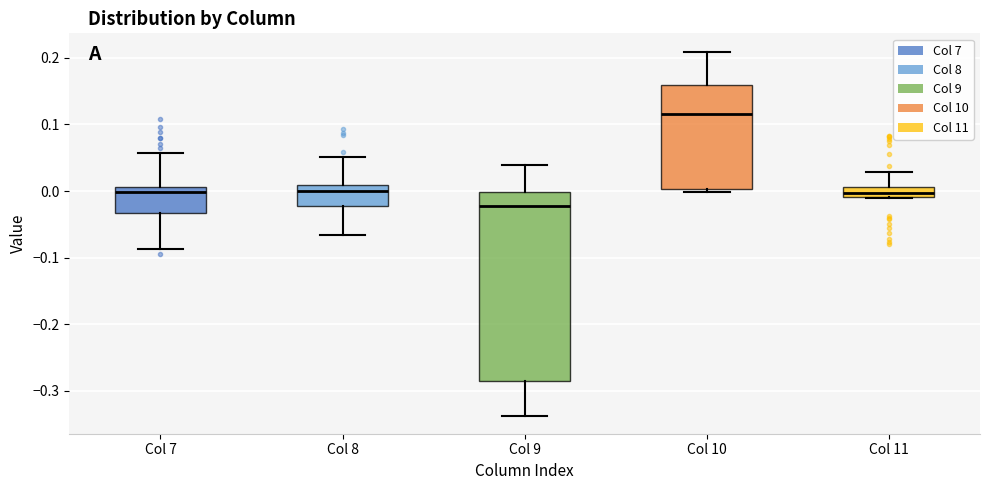

Comparing the boxes themselves (not the whiskers), which one is the tallest?

Col 9